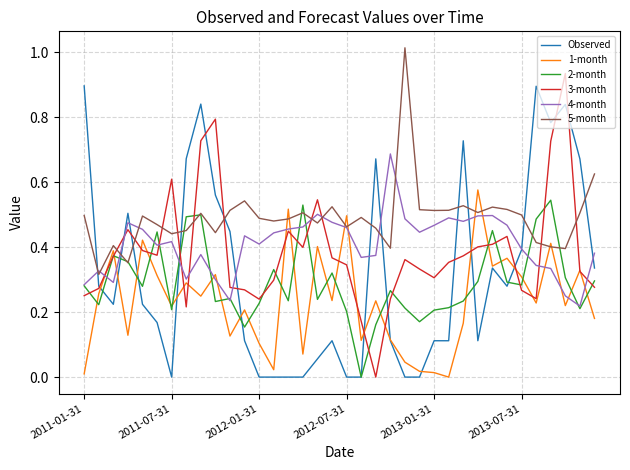

Which series has the largest total across all categories?

5-month